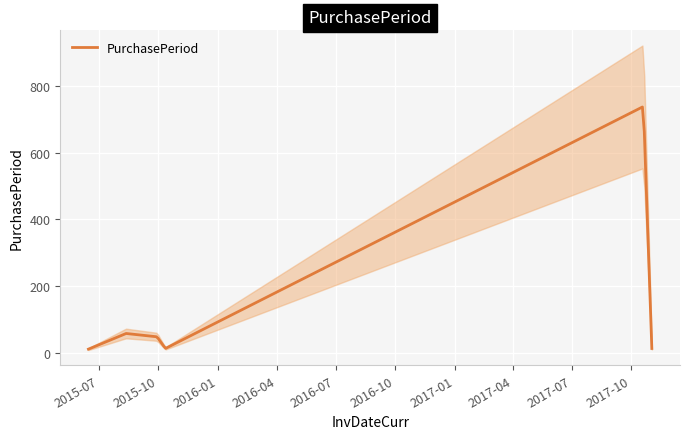

Approximately how many times larger is the value at 2017-10-20 compared to 2015-08-12?

12.7